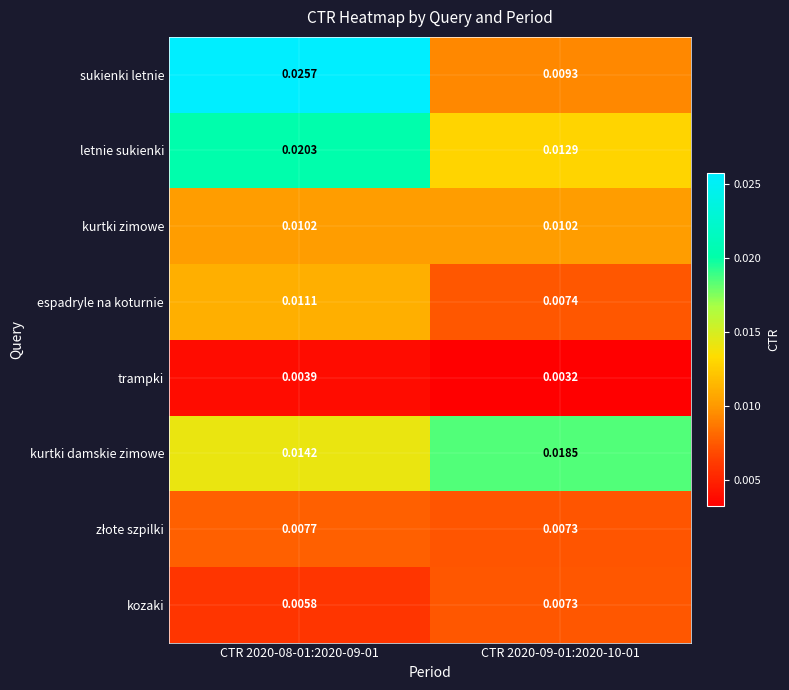

Which series changed the most between CTR 2020-08-01:2020-09-01 and CTR 2020-09-01:2020-10-01?

sukienki letnie